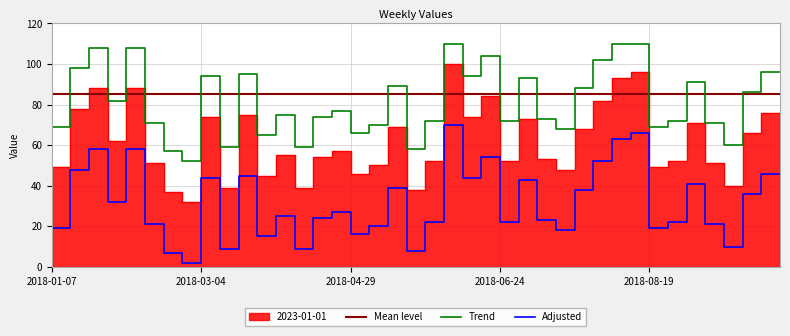

At which category does the chart reach its minimum across all series?

2018-03-04